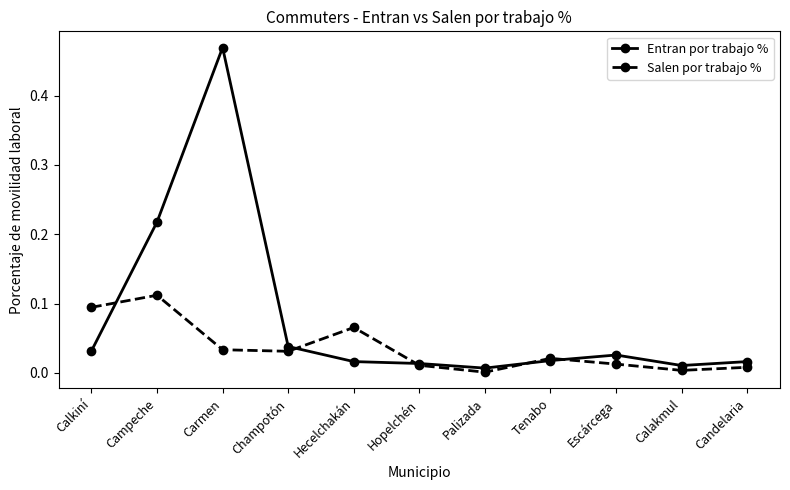

Which category has the highest value across all series?

Carmen